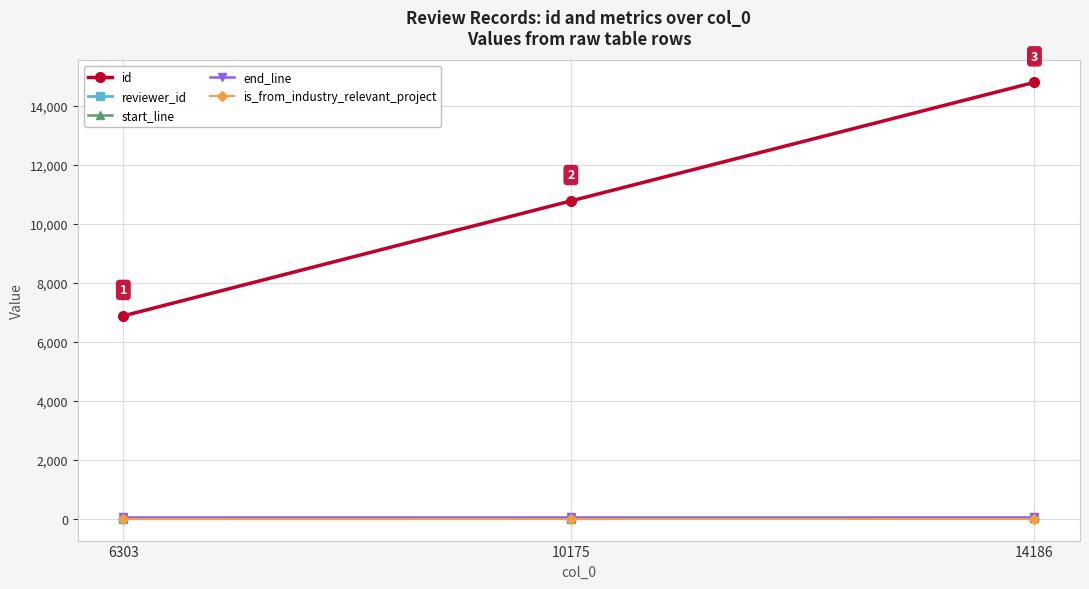

What is the value of the start_line point at the 1st from the left?

38